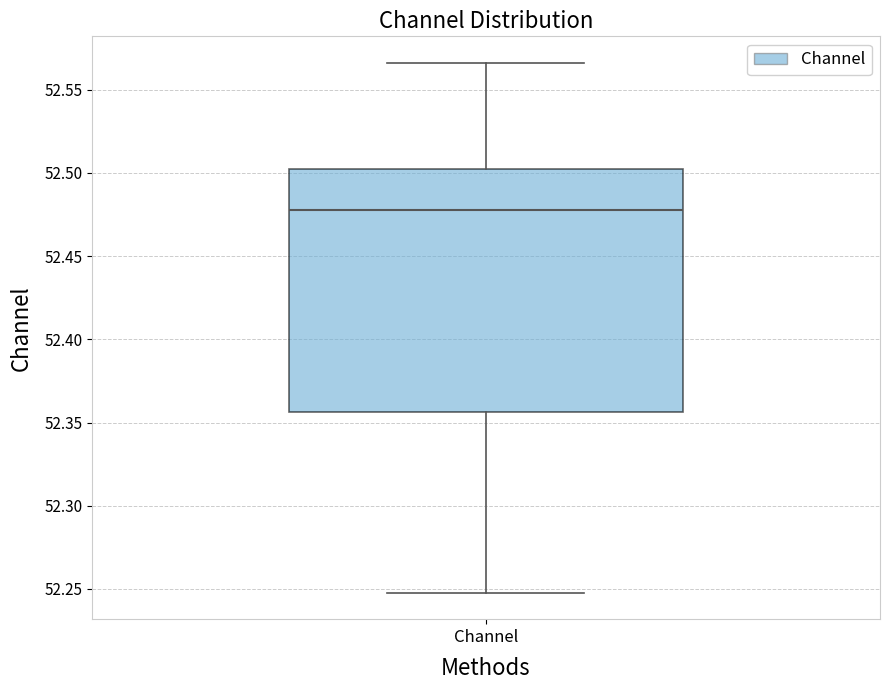

Transcribe this box plot: give where the median line is, the range the box spans, and where the two whiskers end, as read against the y-axis. The values are not printed on the chart, so give them approximately, as read against the axis.

median 52.480, box 52.355 to 52.505, whiskers 52.250 to 52.565